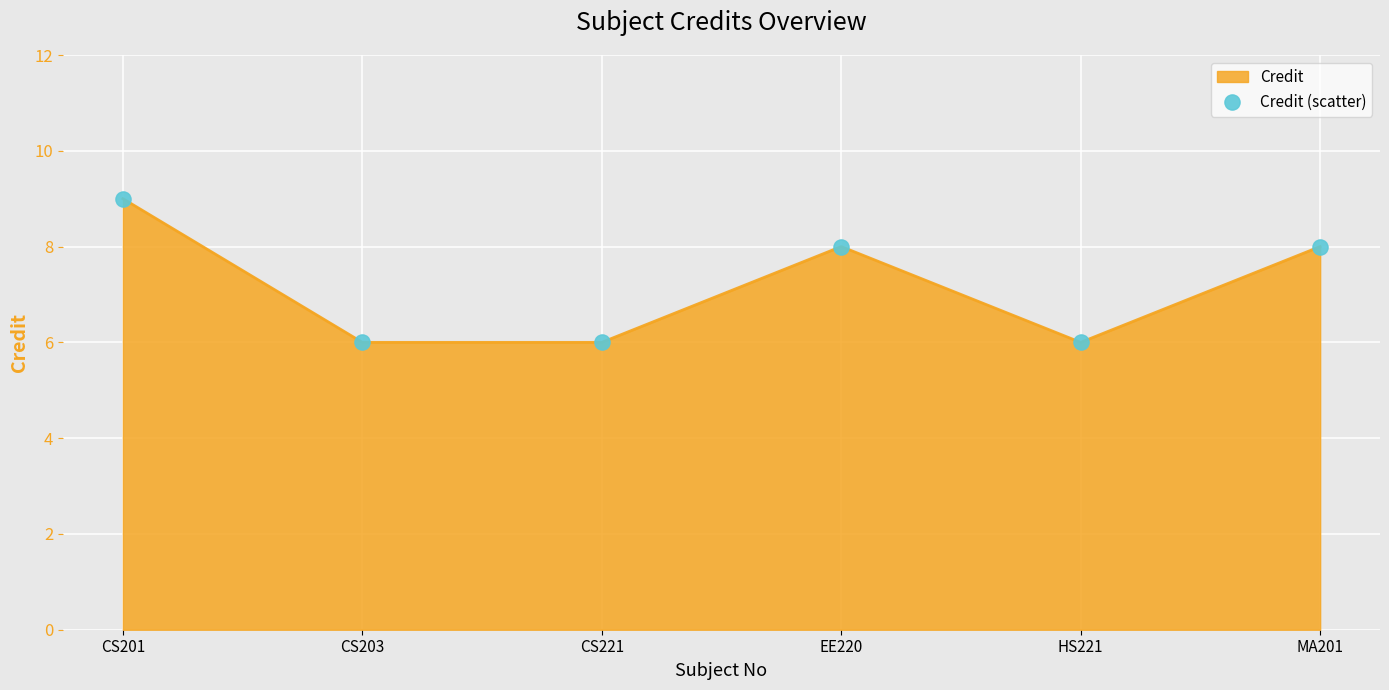

Between MA201 and HS221, which is larger?

MA201